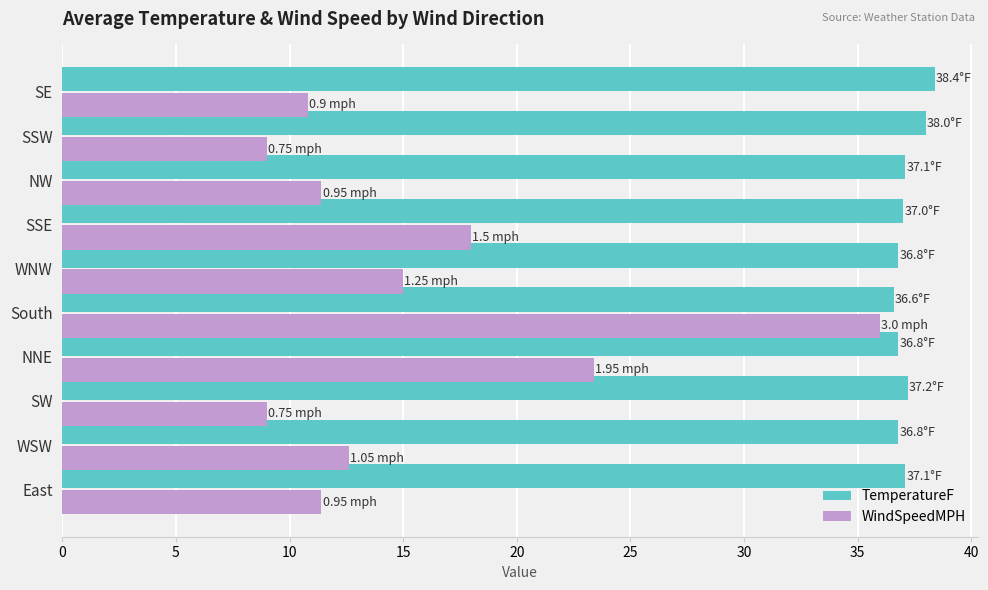

What is the sum of the TemperatureF values at WNW and South?

73.4